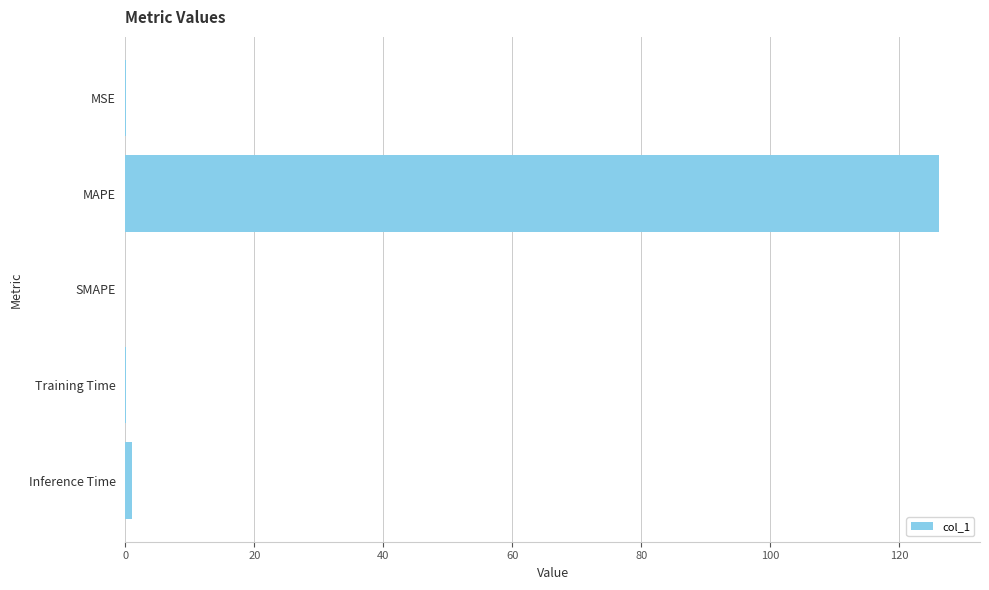

How many series are shown in this chart?

1